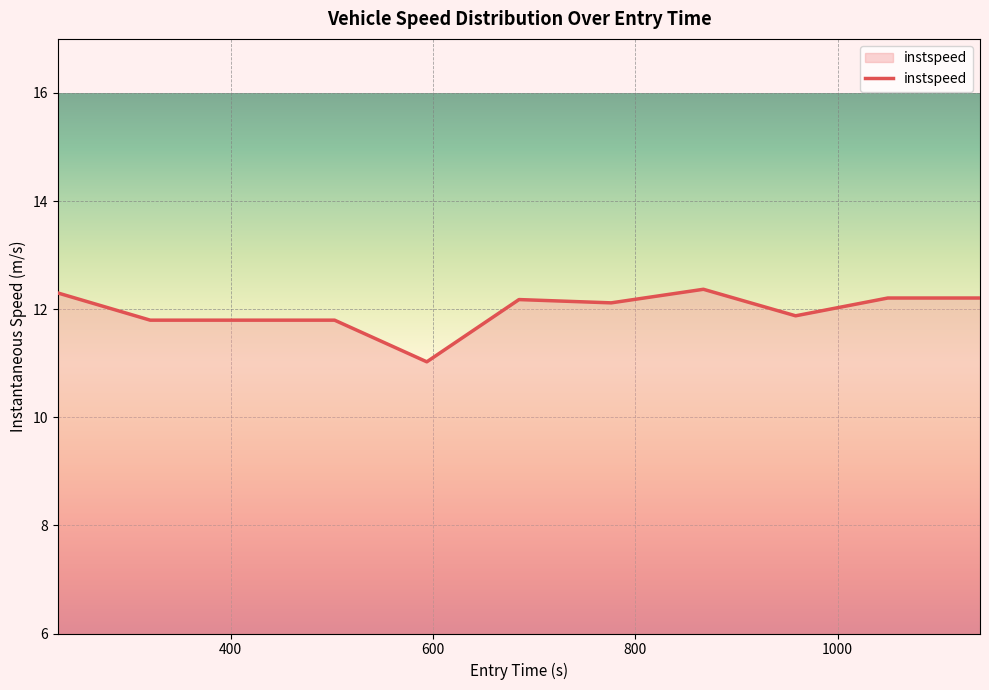

How many lines are shown in the chart?

1